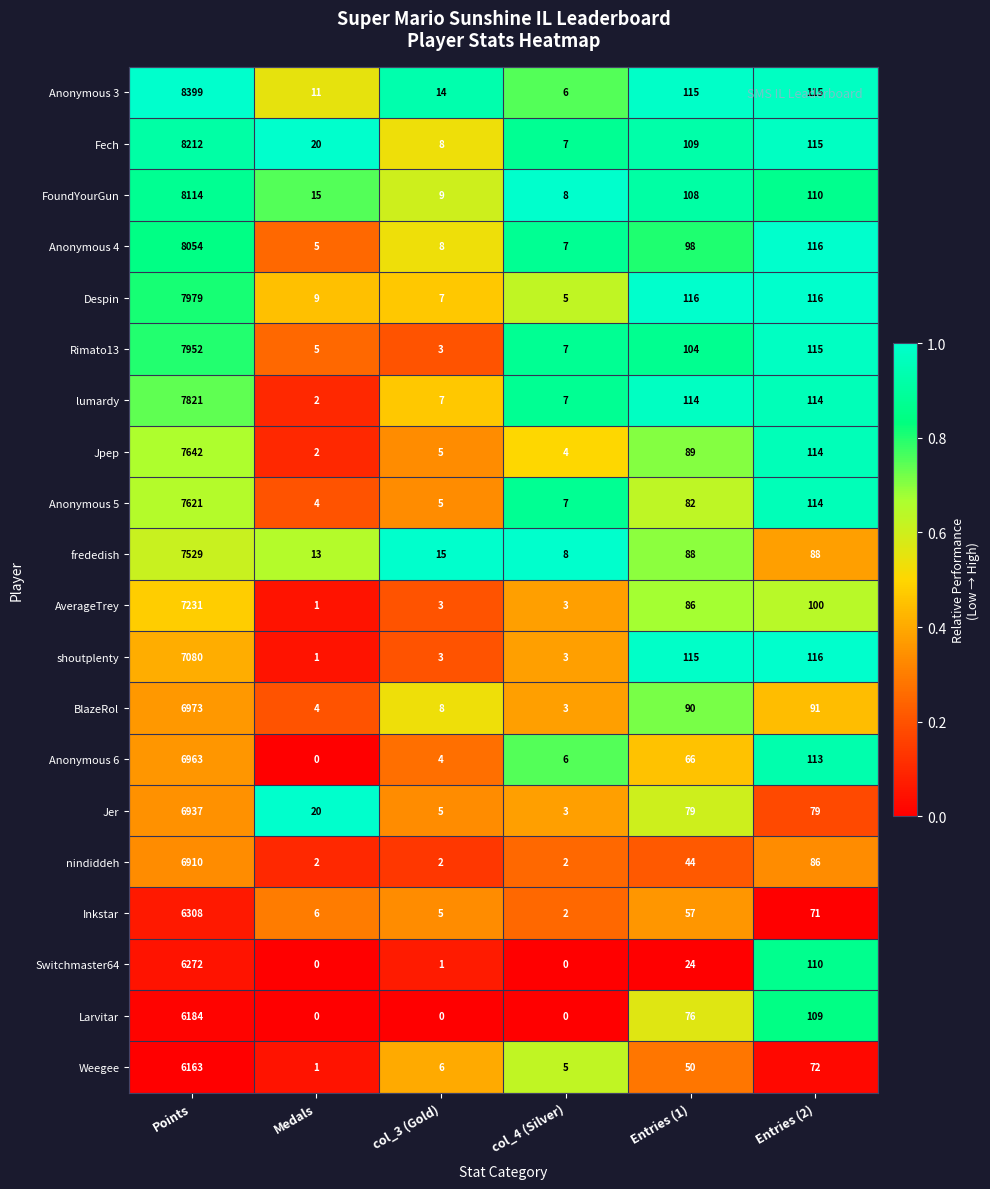

The Inkstar series shows 2 at col_4 (Silver). True or false?

True